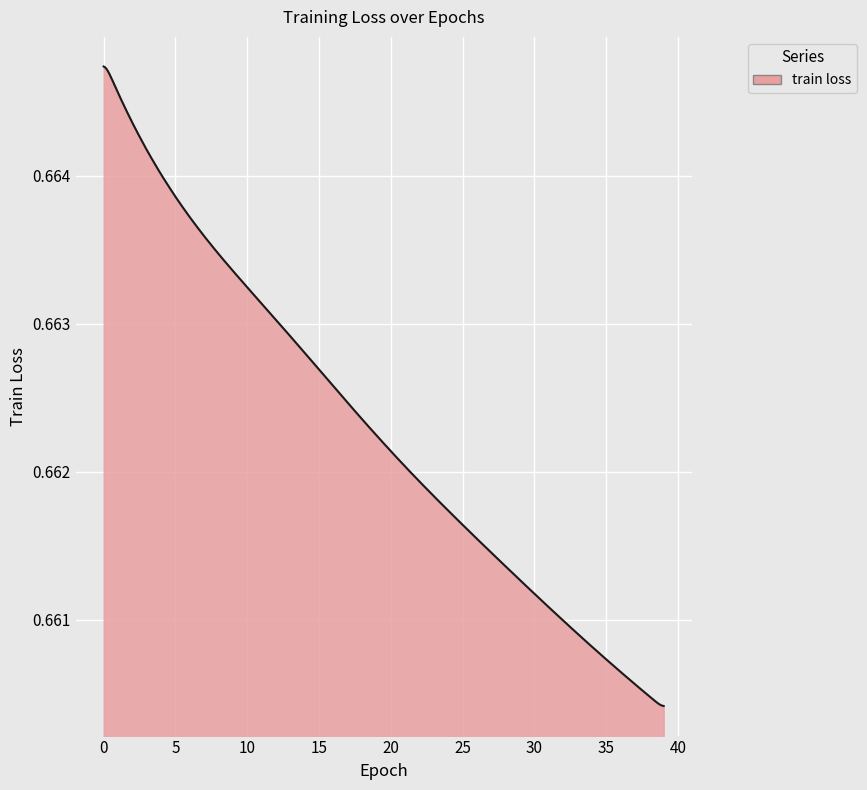

Rank the categories by value from lowest to highest.

39, 38, 37, 36, 35, 34, 33, 32, 31, 30, 29, 28, 27, 26, 25, 24, 23, 22, 21, 20, 19, 18, 17, 16, 15, 14, 13, 12, 11, 10, 9, 8, 7, 6, 5, 4, 3, 2, 1, 0